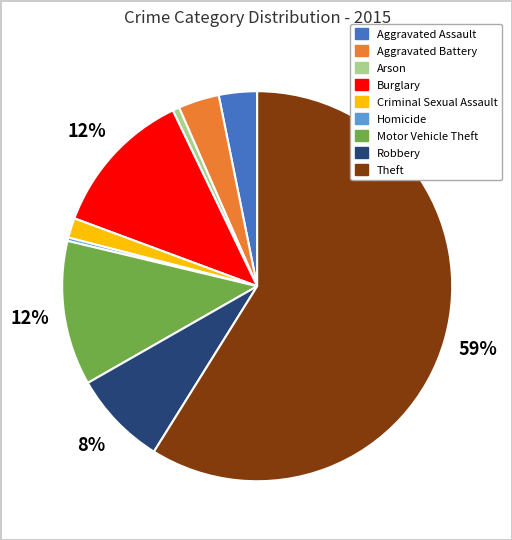

Between Arson and Theft, which is larger?

Theft